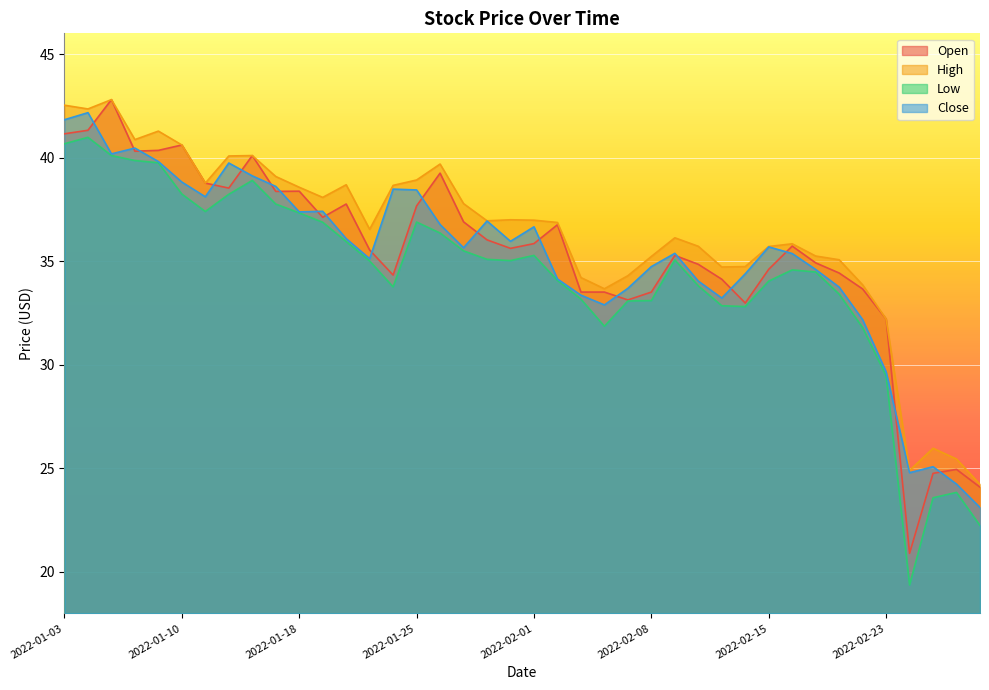

Reading left to right, extract all data points from this chart.

Open: 41.1	41.3	42.8	40.3	40.4	40.6	38.8	38.5	40.1	38.4	38.4	37.1	37.8	35.5	34.3	37.7	39.2	36.9	36.0	35.6	35.9	36.8	33.5	33.5	33.1	33.5	35.3	34.9	34.1	33.0	34.6	35.7	34.9	34.4	33.7	32.2	20.9	24.8	24.9	24.1
High: 42.5	42.4	42.8	40.9	41.3	40.6	38.8	40.1	40.1	39.1	38.6	38.1	38.7	36.5	38.7	38.9	39.7	37.8	37.0	37.0	37.0	36.9	34.2	33.7	34.3	35.2	36.1	35.7	34.7	34.7	35.7	35.8	35.2	35.1	33.9	32.2	24.9	26.0	25.4	24.2
Low: 40.7	41.0	40.1	39.9	39.8	38.2	37.4	38.2	38.9	37.8	37.3	36.9	36.0	35.0	33.8	36.9	36.4	35.5	35.1	35.0	35.3	34.1	33.2	31.9	33.1	33.1	35.1	33.8	32.9	32.8	34.0	34.6	34.5	33.4	31.8	29.5	19.4	23.6	23.8	22.2
Close: 41.8	42.2	40.2	40.5	39.8	38.8	38.1	39.7	39.1	38.6	37.4	37.4	36.1	35.1	38.5	38.4	36.8	35.6	36.9	36.0	36.7	34.1	33.4	32.9	33.7	34.7	35.4	34.0	33.2	34.4	35.7	35.4	34.6	33.8	32.2	29.7	24.8	25.1	24.2	23.1